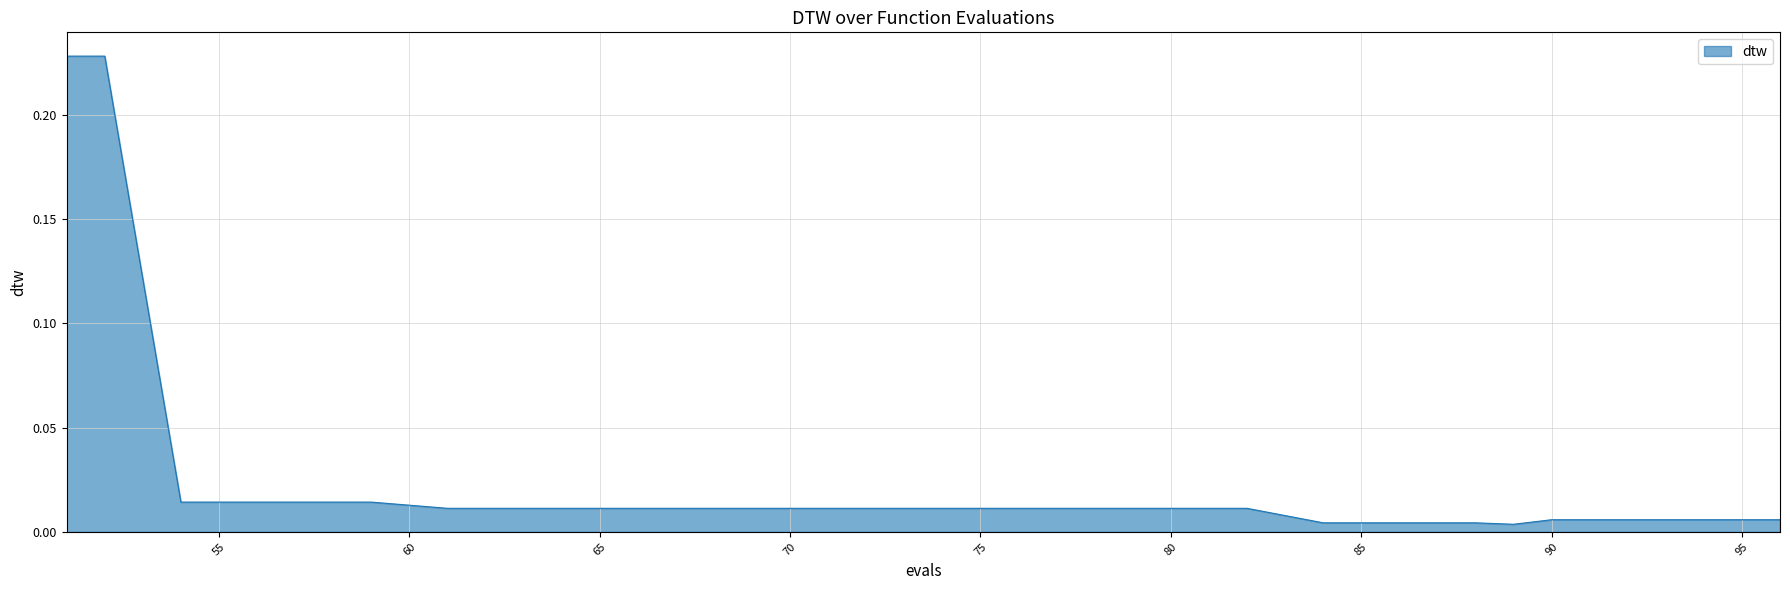

How many lines are shown in the chart?

1